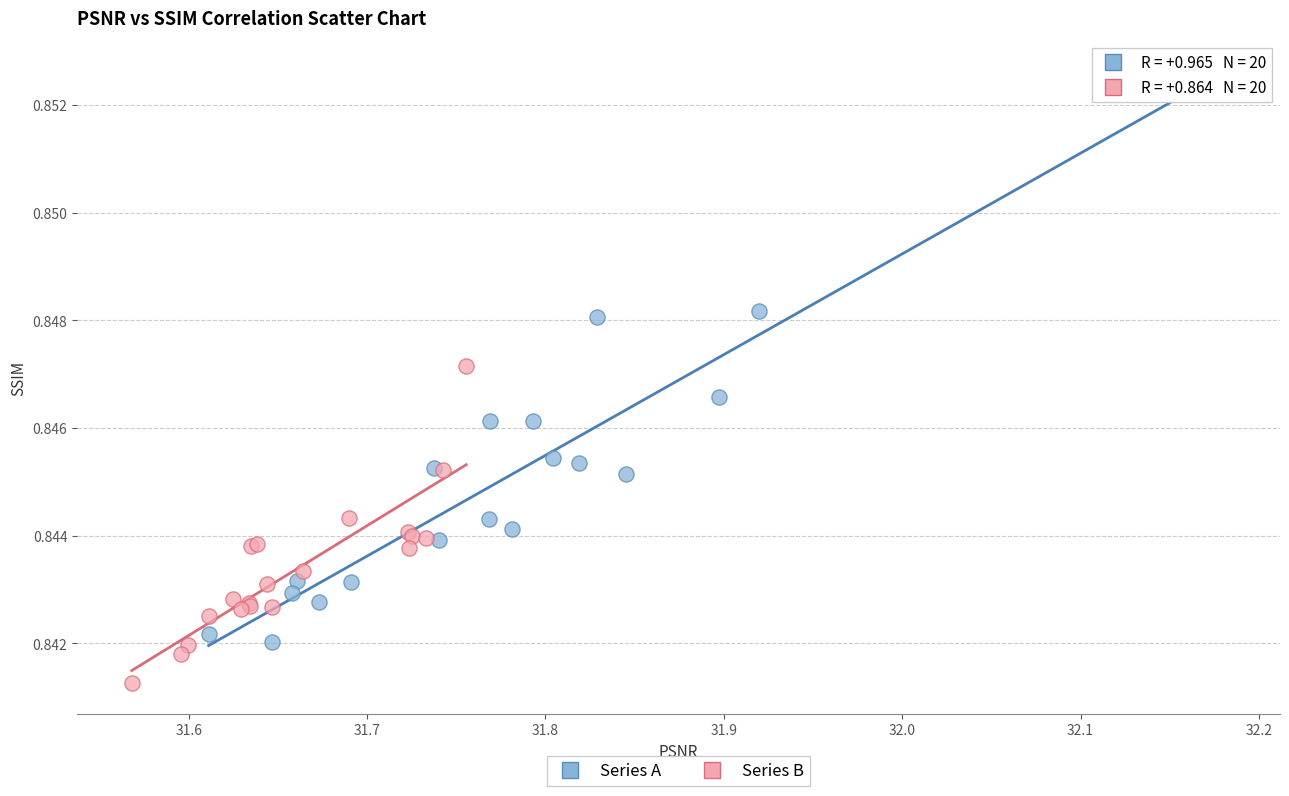

Which series contains the highest Y value?

Series A